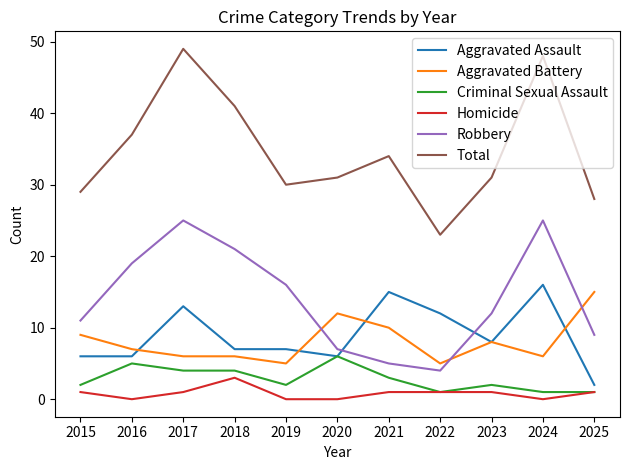

At which category does Total reach its first local peak?

2017